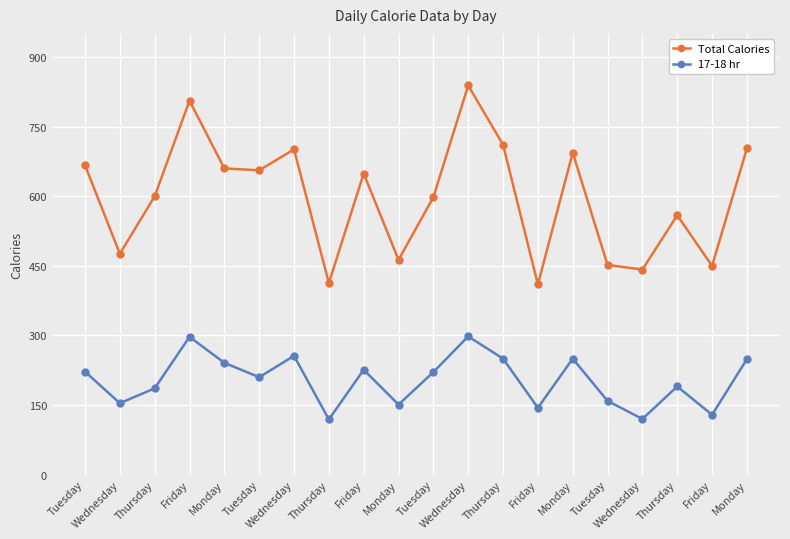

How many values in the Total Calories series are below 649?

10